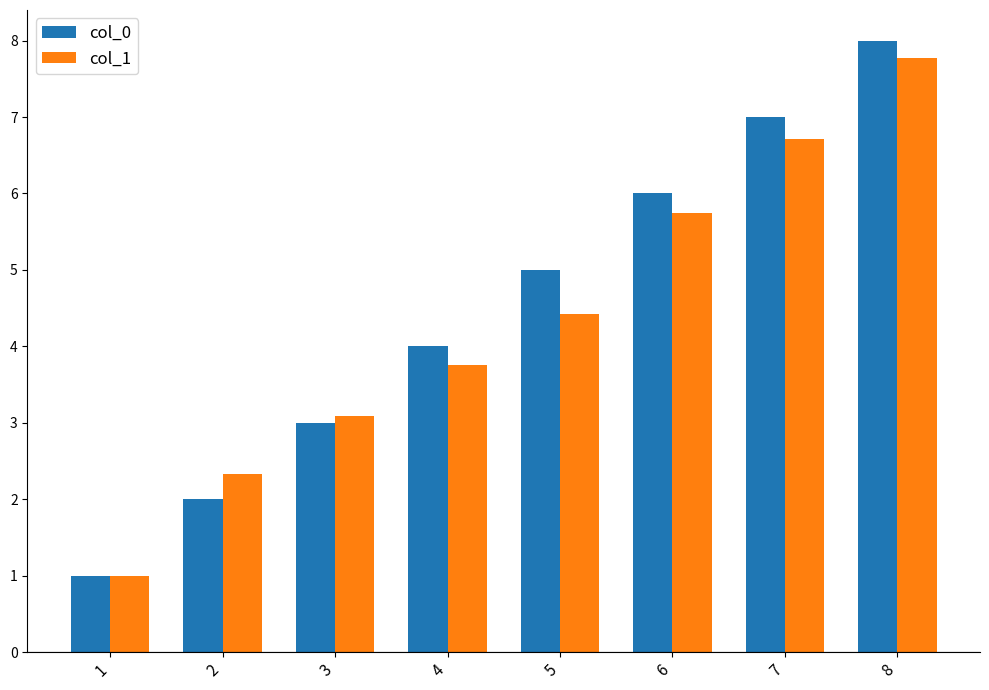

Read the col_0 value at 7.

7.0